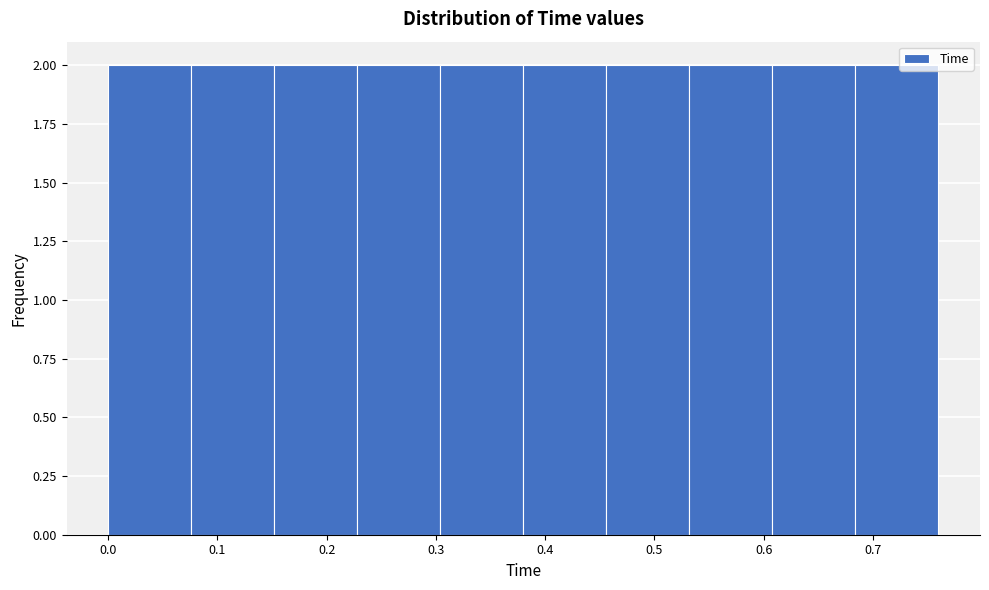

Reading left to right, list every bar in this chart as the range it spans on the x-axis followed by its height. Neither the bar edges nor the heights are printed on the chart, so give them approximately, as read against the axes.

0.000 to 0.076: 2
0.076 to 0.152: 2
0.152 to 0.228: 2
0.228 to 0.304: 2
0.304 to 0.380: 2
0.380 to 0.456: 2
0.456 to 0.532: 2
0.532 to 0.608: 2
0.608 to 0.684: 2
0.684 to 0.760: 2